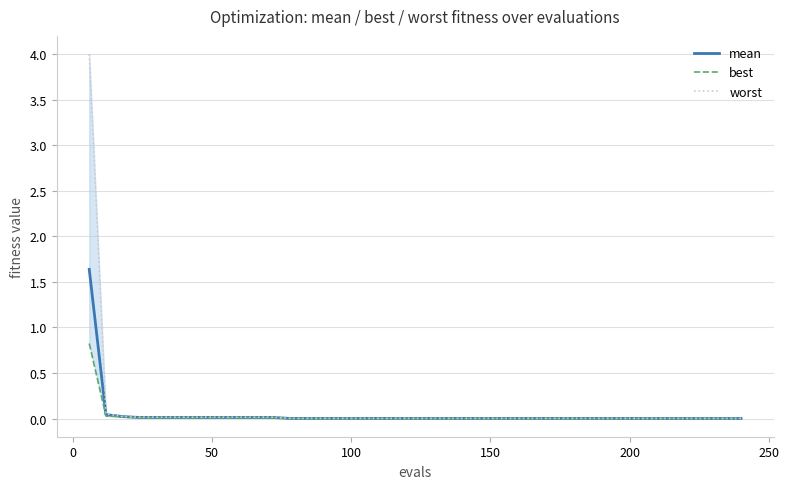

What is the highest value of the mean series?

1.6